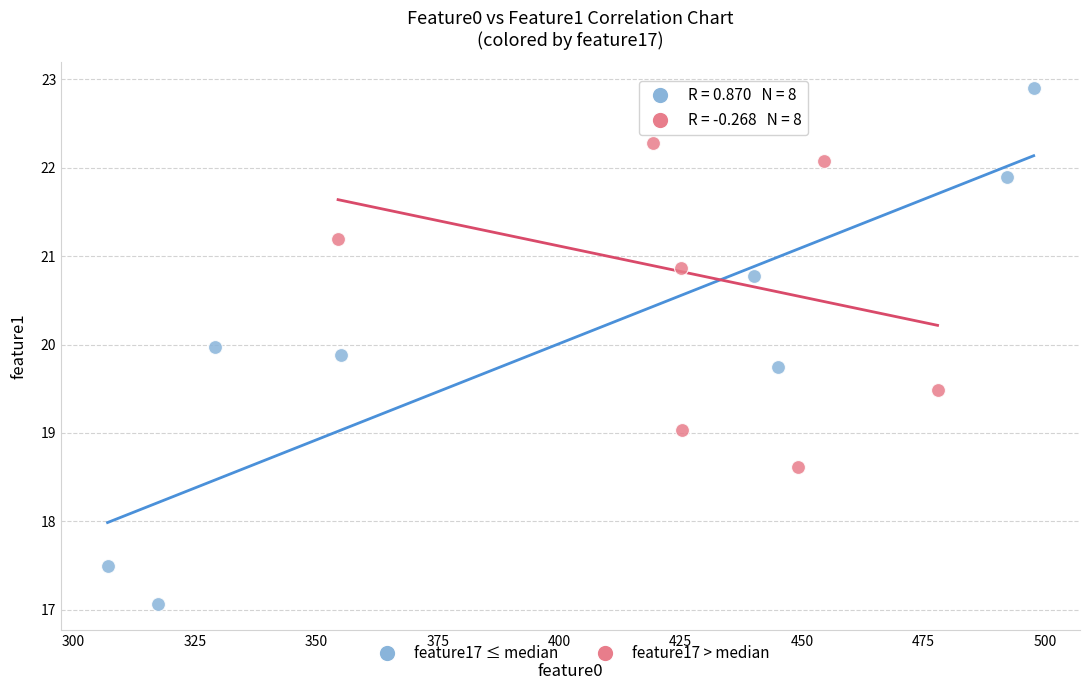

Which series has the widest spread of Y values?

feature17 ≤ median